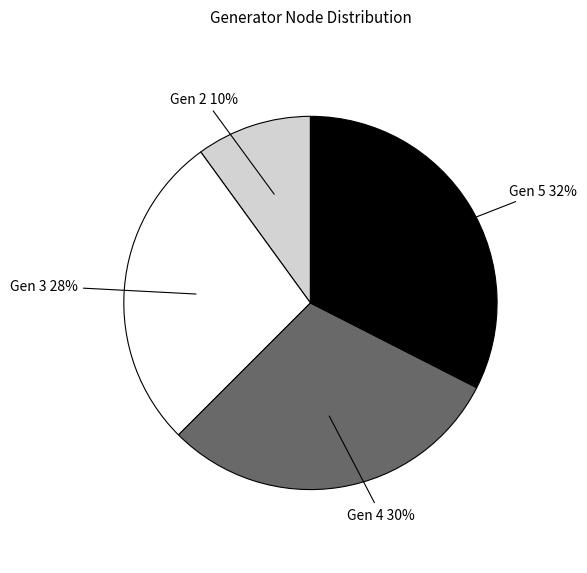

Is there a majority slice in this chart?

No